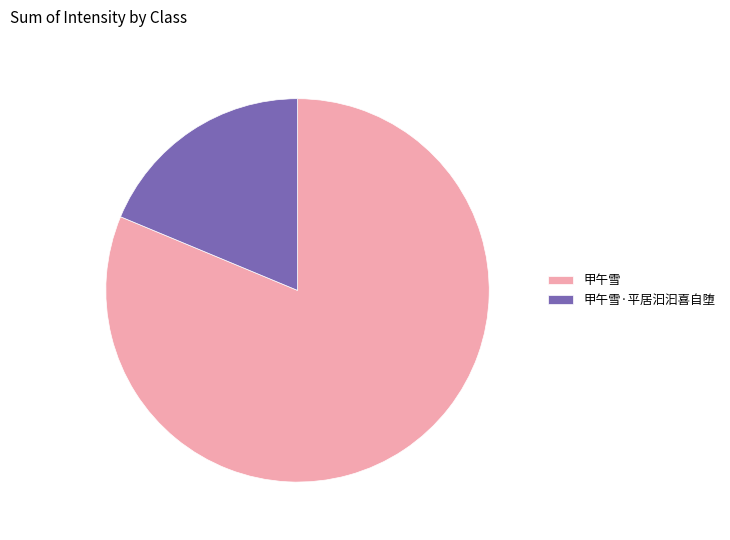

Is there a majority slice in this chart?

Yes